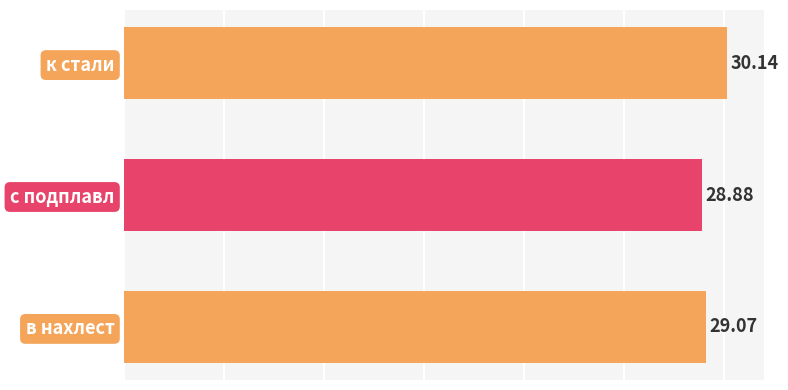

List the labels in order of value, smallest first.

с подплавл, в нахлест, к стали